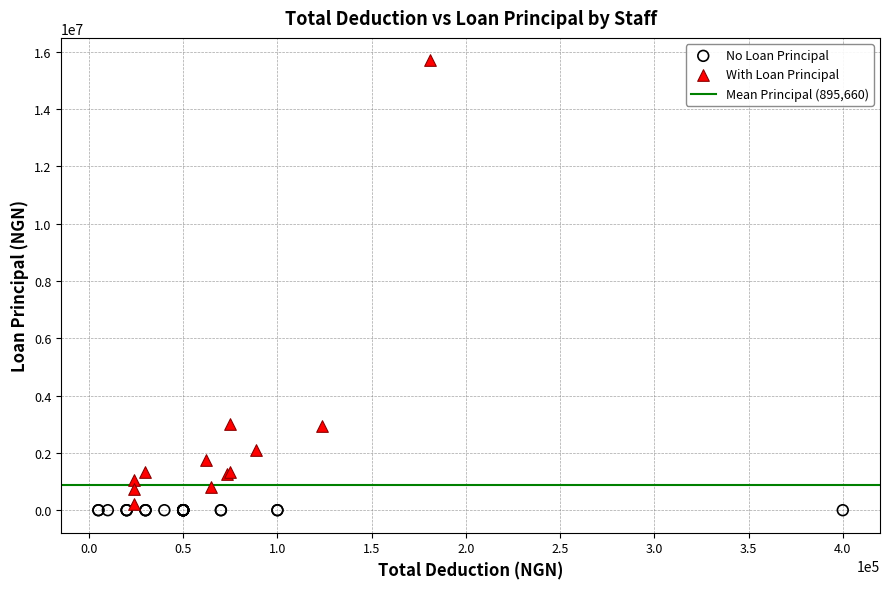

Which series reaches the maximum Y coordinate?

With Loan Principal